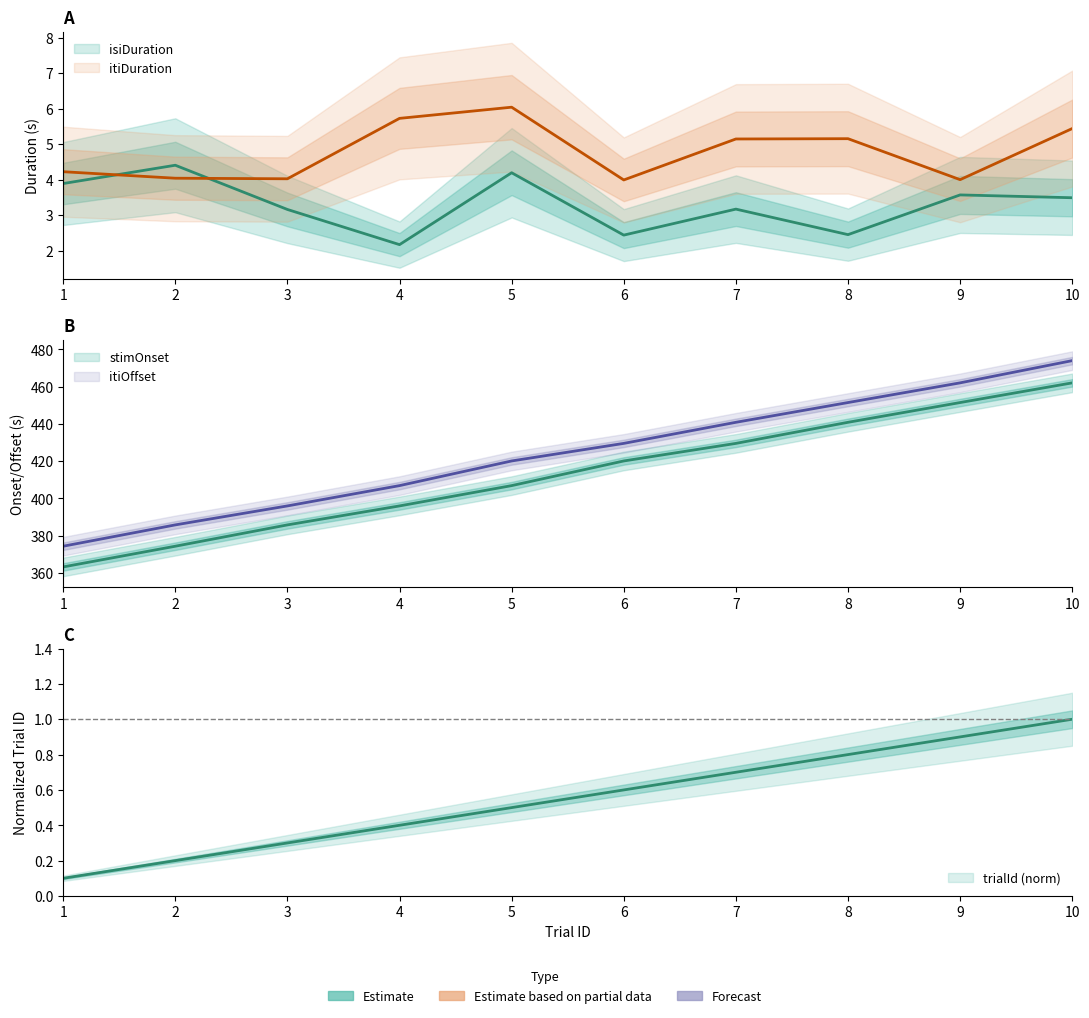

Reading right to left, transcribe all the data shown in this chart.

trialId: 1.0	0.9	0.8	0.7	0.6	0.5	0.4	0.3	0.2	0.1
isiDuration: 3.5	3.6	2.5	3.2	2.4	4.2	2.2	3.2	4.4	3.9
itiDuration: 5.4	4.0	5.2	5.1	4.0	6.0	5.7	4.0	4.0	4.2
stimOnset: 462.1	451.5	440.9	429.6	420.1	406.9	396.0	385.8	374.4	363.2
itiOffset: 474.0	462.1	451.5	440.9	429.6	420.1	406.9	396.0	385.8	374.4